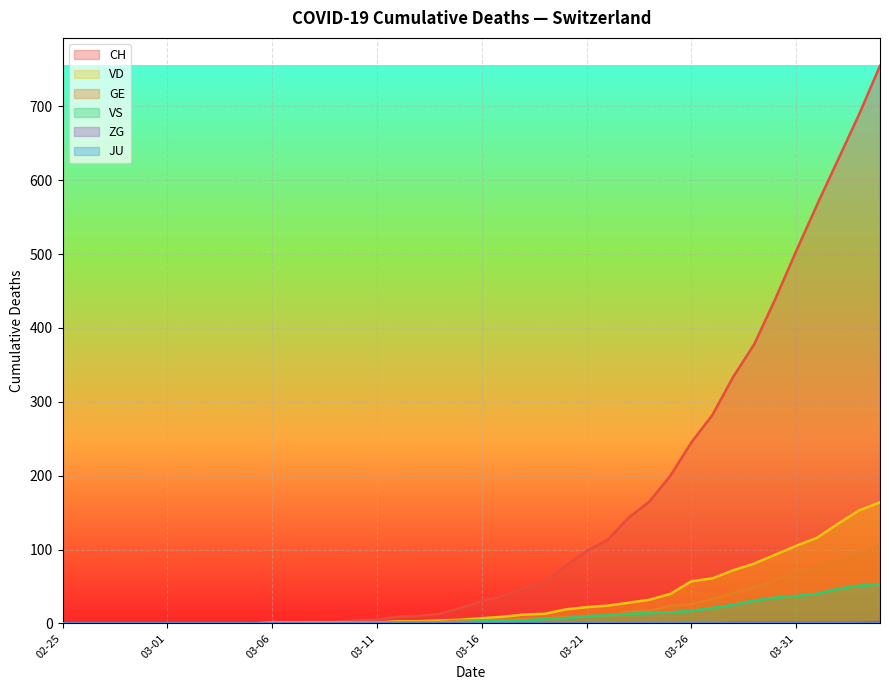

Which series has the largest total across all categories?

CH